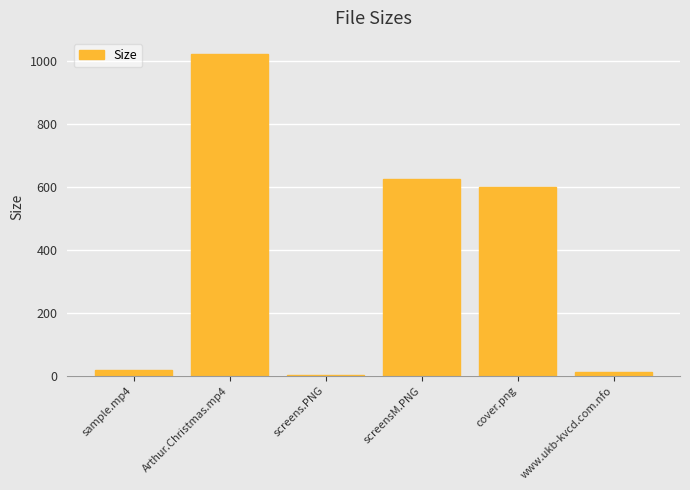

What is the average value?

379.4